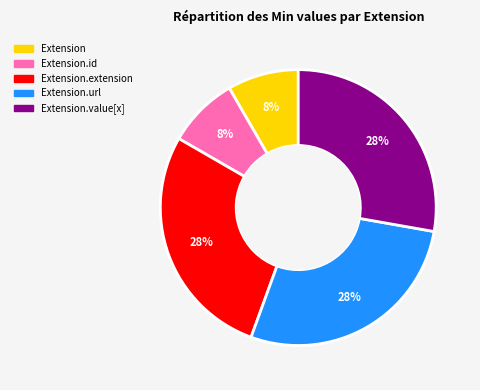

Is there any slice that represents more than half of the pie?

No